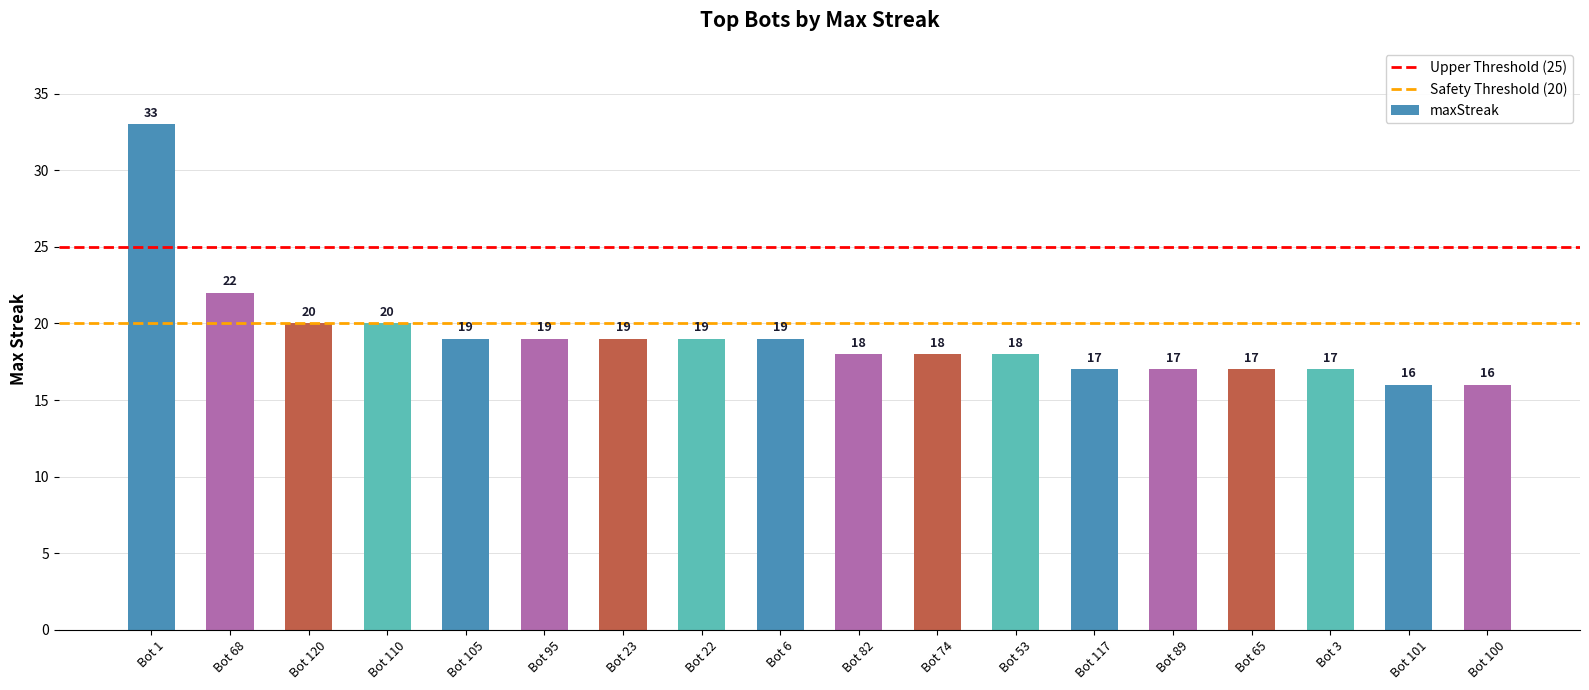

Is it true that the value at Bot 23 is 19?

True